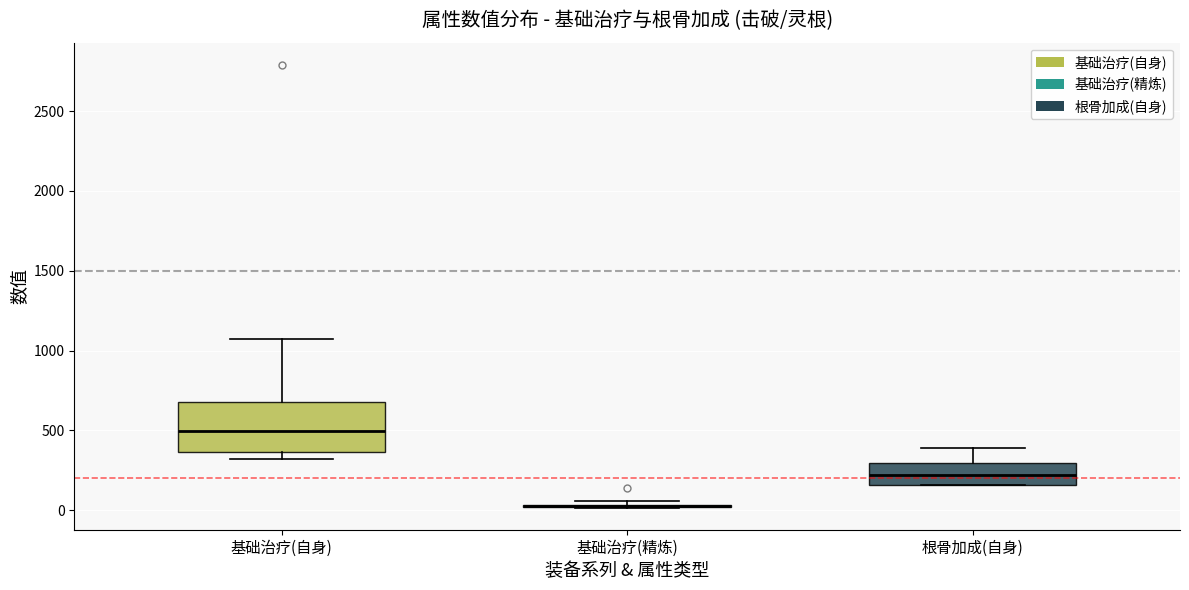

Reading left to right, transcribe this box plot: for each box, give where its median line is, the range the box spans, and where its two whiskers end, as read against the y-axis. The values are not printed on the chart, so give them approximately, as read against the axis.

基础治疗(自身): median 500, box 350 to 700, whiskers 300 to 1050
基础治疗(精炼): box collapsed to a line at 50, whiskers 0 to 50
根骨加成(自身): median 200, box 150 to 300, whiskers 150 to 400